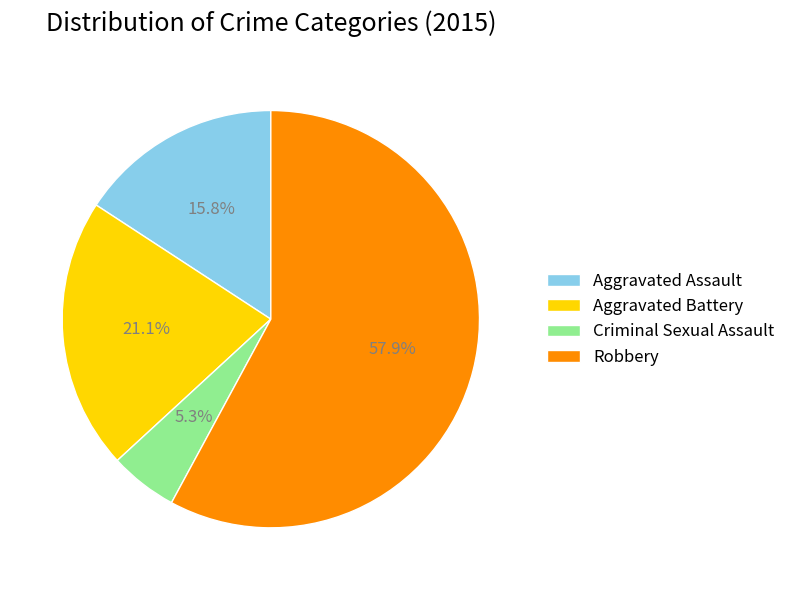

Count the number of slices in the pie.

4